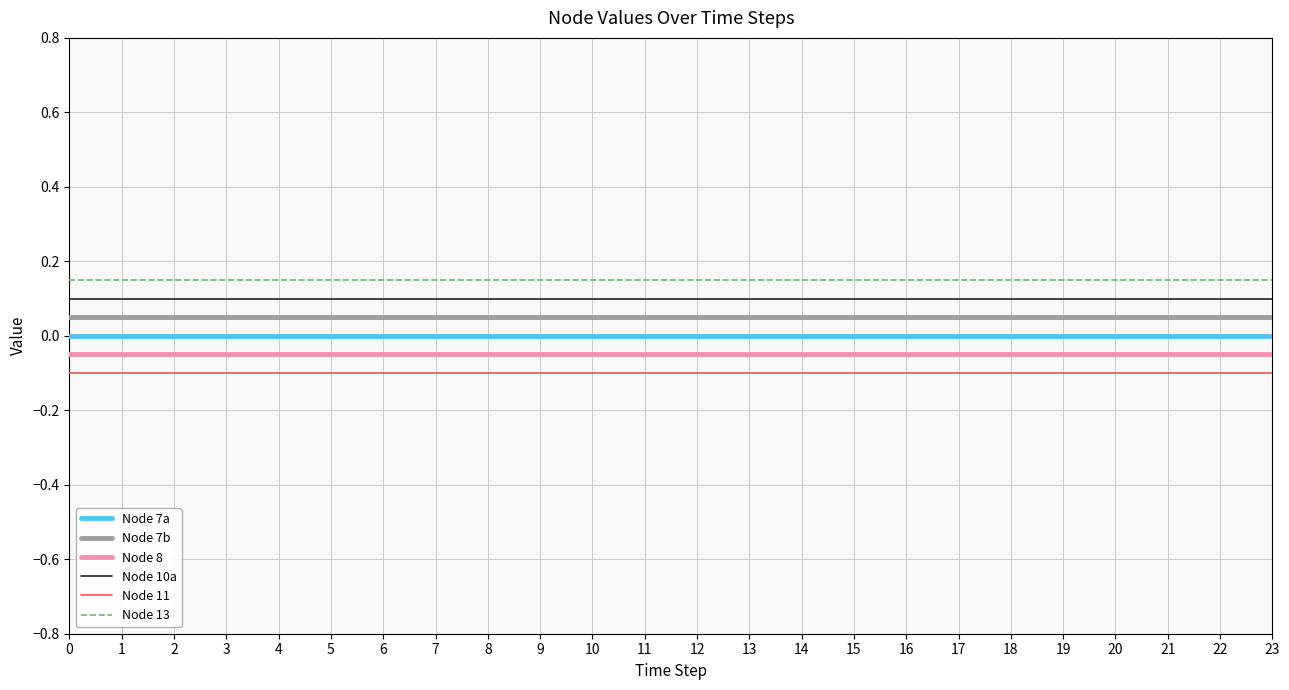

How many distinct data groups are displayed?

6